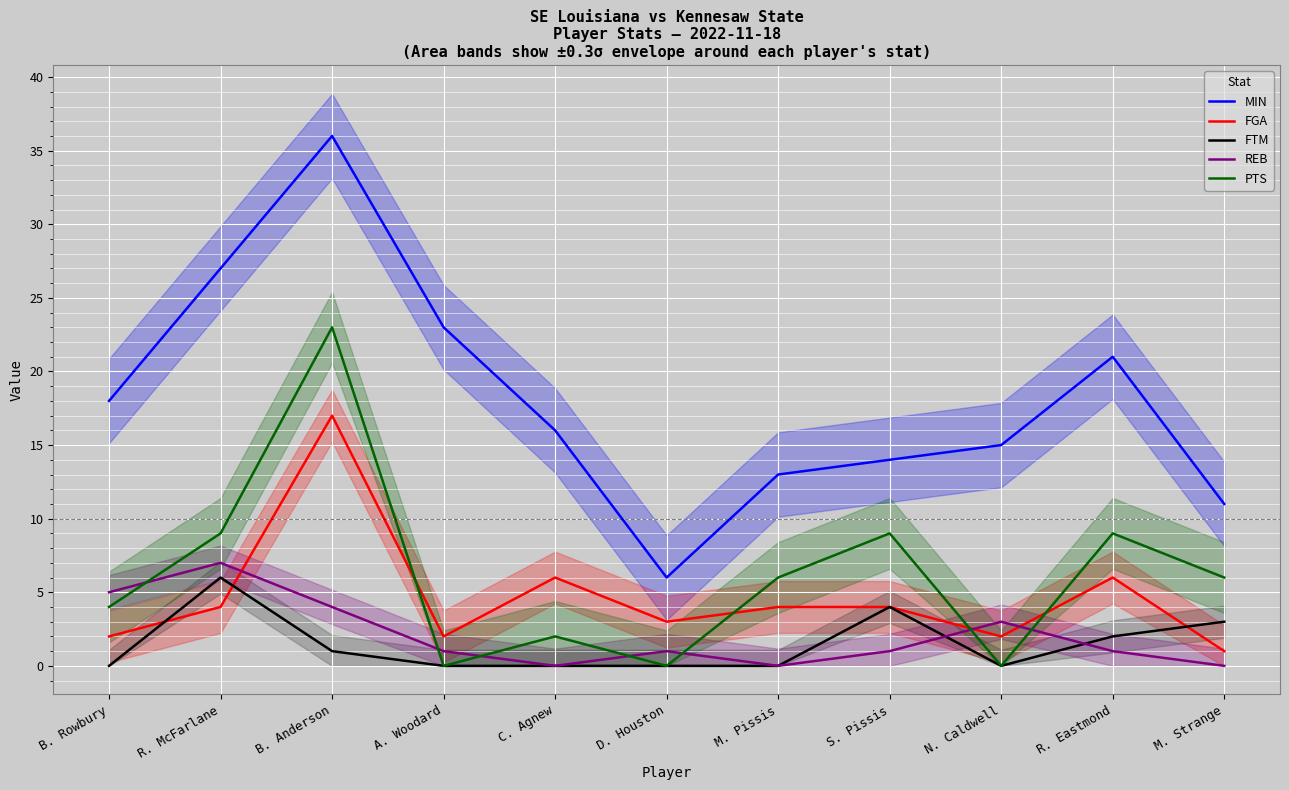

Between which two adjacent categories do FGA and REB first intersect?

R. McFarlane and B. Anderson